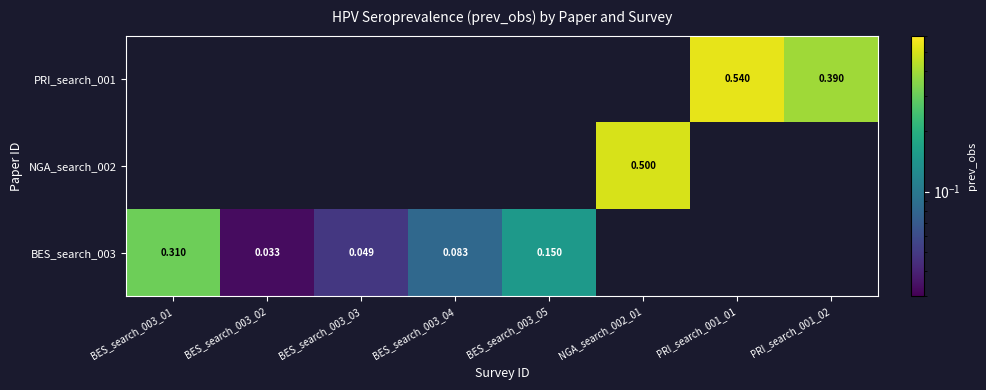

Which has a higher value, BES_search_003_02 or BES_search_003_01?

BES_search_003_01